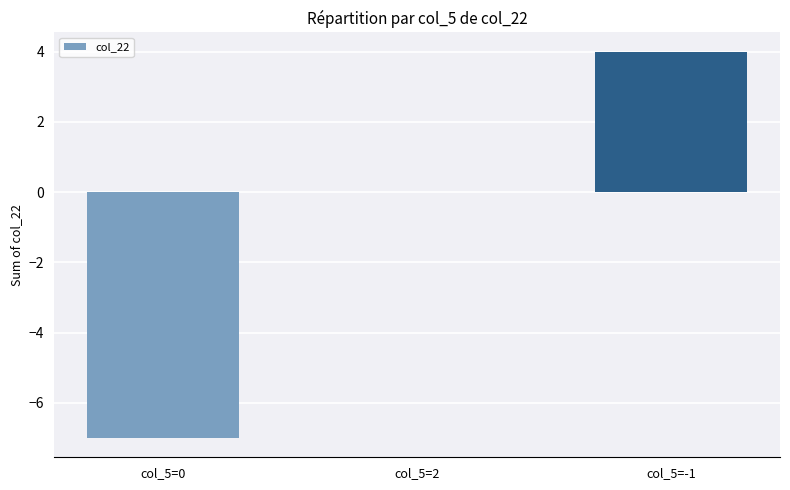

Are the bars horizontal?

No